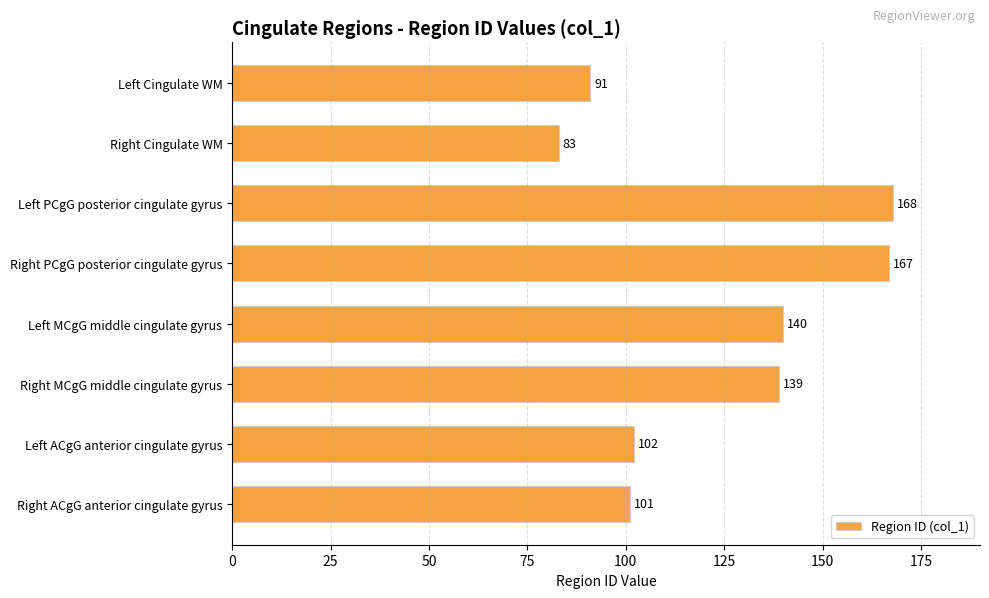

How many data points are less than 139?

4